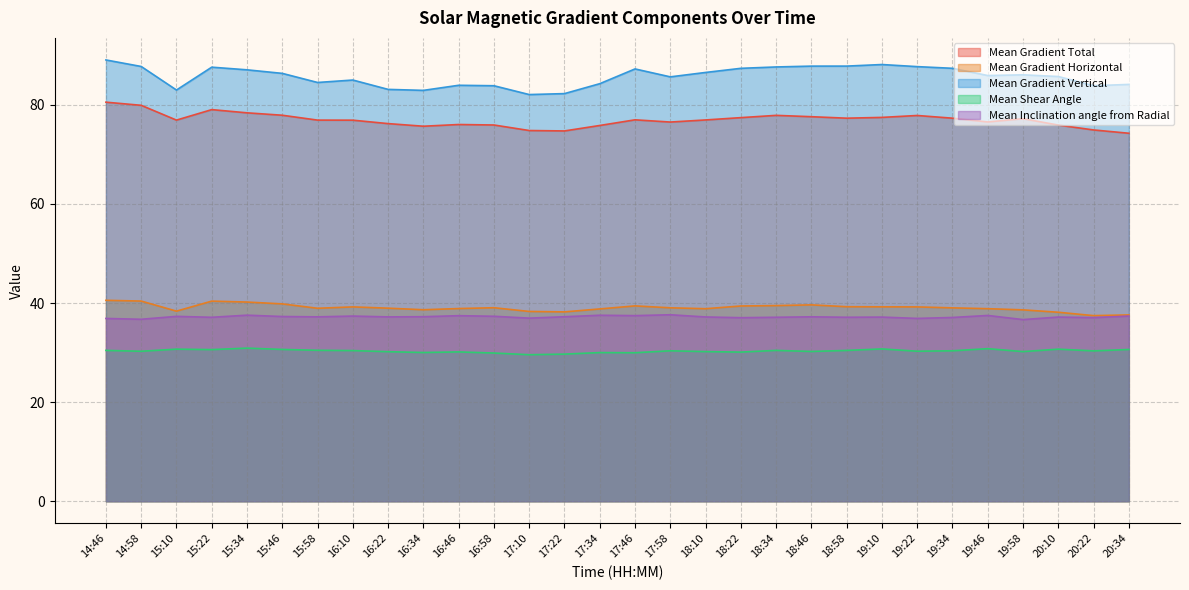

Reading left to right, what are all the values shown in this chart?

Mean Gradient Total: 14:46=80.5	14:58=79.9	15:10=76.9	15:22=79.0	15:34=78.4	15:46=77.9	15:58=76.9	16:10=76.9	16:22=76.2	16:34=75.7	16:46=76.0	16:58=75.9	17:10=74.8	17:22=74.7	17:34=75.8	17:46=77.0	17:58=76.5	18:10=77.0	18:22=77.4	18:34=77.9	18:46=77.6	18:58=77.3	19:10=77.5	19:22=77.9	19:34=77.3	19:46=76.6	19:58=77.2	20:10=75.9	20:22=74.9	20:34=74.3
Mean Gradient Horizontal: 14:46=40.6	14:58=40.4	15:10=38.4	15:22=40.4	15:34=40.2	15:46=39.8	15:58=38.9	16:10=39.2	16:22=39.0	16:34=38.7	16:46=38.9	16:58=39.1	17:10=38.3	17:22=38.2	17:34=38.8	17:46=39.4	17:58=39.0	18:10=38.9	18:22=39.4	18:34=39.5	18:46=39.6	18:58=39.3	19:10=39.2	19:22=39.2	19:34=39.0	19:46=38.9	19:58=38.6	20:10=38.1	20:22=37.5	20:34=37.6
Mean Gradient Vertical: 14:46=89.1	14:58=87.8	15:10=83.0	15:22=87.6	15:34=87.1	15:46=86.4	15:58=84.5	16:10=85.0	16:22=83.1	16:34=82.9	16:46=84.0	16:58=83.9	17:10=82.1	17:22=82.3	17:34=84.3	17:46=87.3	17:58=85.7	18:10=86.5	18:22=87.4	18:34=87.7	18:46=87.8	18:58=87.8	19:10=88.1	19:22=87.7	19:34=87.4	19:46=85.9	19:58=86.1	20:10=85.7	20:22=83.9	20:34=84.1
Mean Shear Angle: 14:46=30.4	14:58=30.3	15:10=30.7	15:22=30.6	15:34=30.9	15:46=30.6	15:58=30.5	16:10=30.4	16:22=30.2	16:34=30.0	16:46=30.1	16:58=29.9	17:10=29.6	17:22=29.7	17:34=30.0	17:46=30.0	17:58=30.4	18:10=30.2	18:22=30.1	18:34=30.4	18:46=30.2	18:58=30.4	19:10=30.7	19:22=30.3	19:34=30.4	19:46=30.8	19:58=30.2	20:10=30.7	20:22=30.3	20:34=30.6
Mean Inclination angle from Radial: 14:46=36.9	14:58=36.7	15:10=37.3	15:22=37.1	15:34=37.6	15:46=37.3	15:58=37.2	16:10=37.4	16:22=37.2	16:34=37.2	16:46=37.5	16:58=37.3	17:10=37.0	17:22=37.2	17:34=37.5	17:46=37.5	17:58=37.6	18:10=37.2	18:22=37.0	18:34=37.1	18:46=37.2	18:58=37.1	19:10=37.2	19:22=36.9	19:34=37.1	19:46=37.5	19:58=36.7	20:10=37.2	20:22=37.1	20:34=37.4